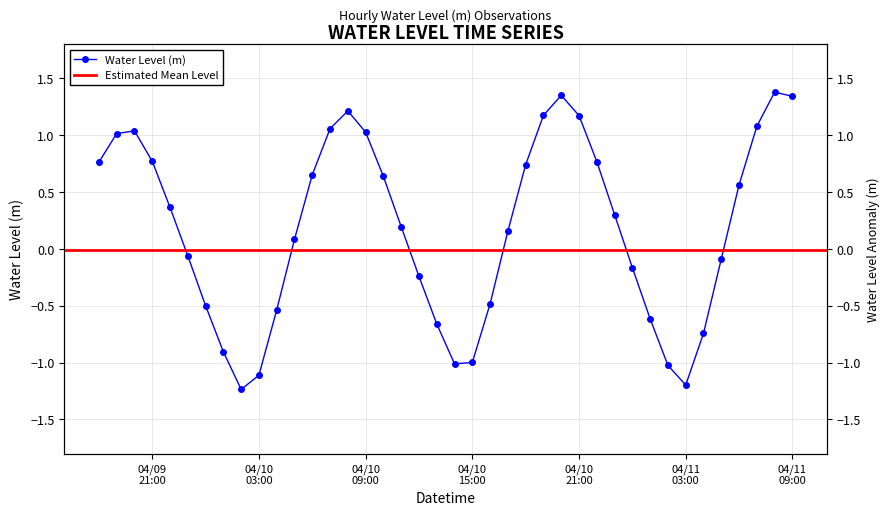

What is the sum of the values at 2025-04-09 22:00:00 and 2025-04-11 06:00:00?

0.9